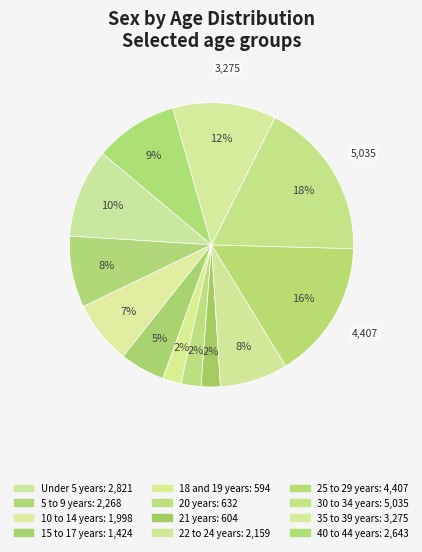

Count the number of slices in the pie.

12